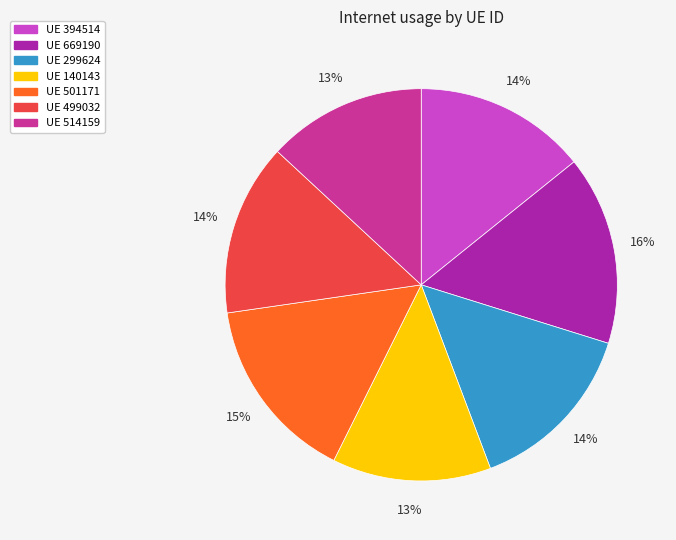

Does any single category account for the majority?

No